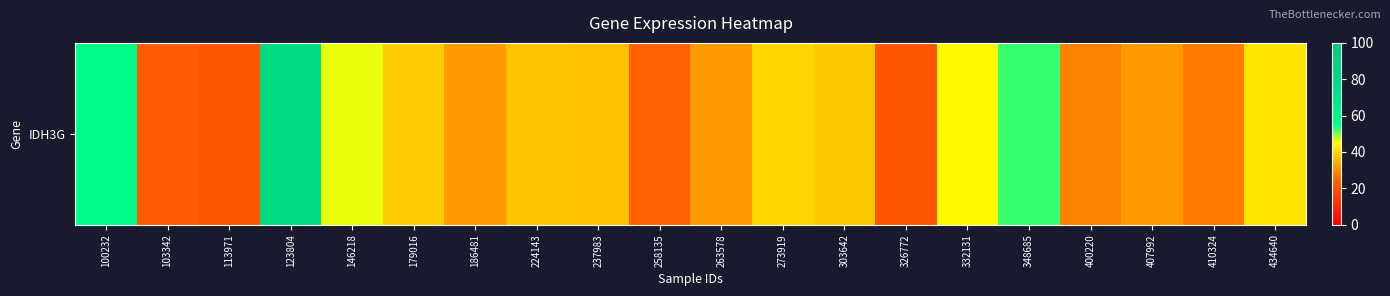

What value does the data have at 348685?

53.0